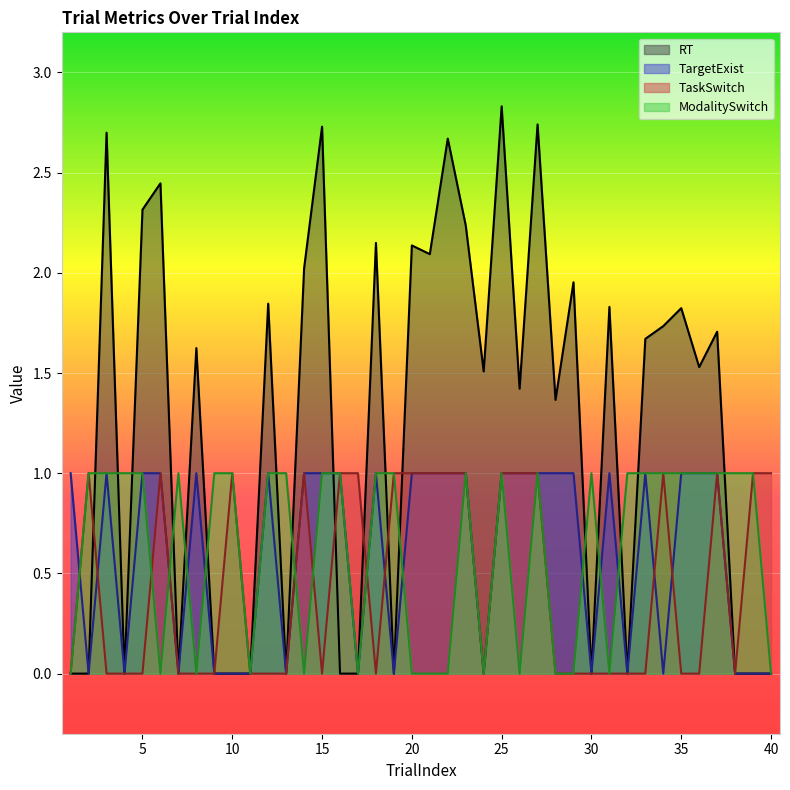

What are all the series names shown in the legend?

RT, TargetExist, TaskSwitch, ModalitySwitch